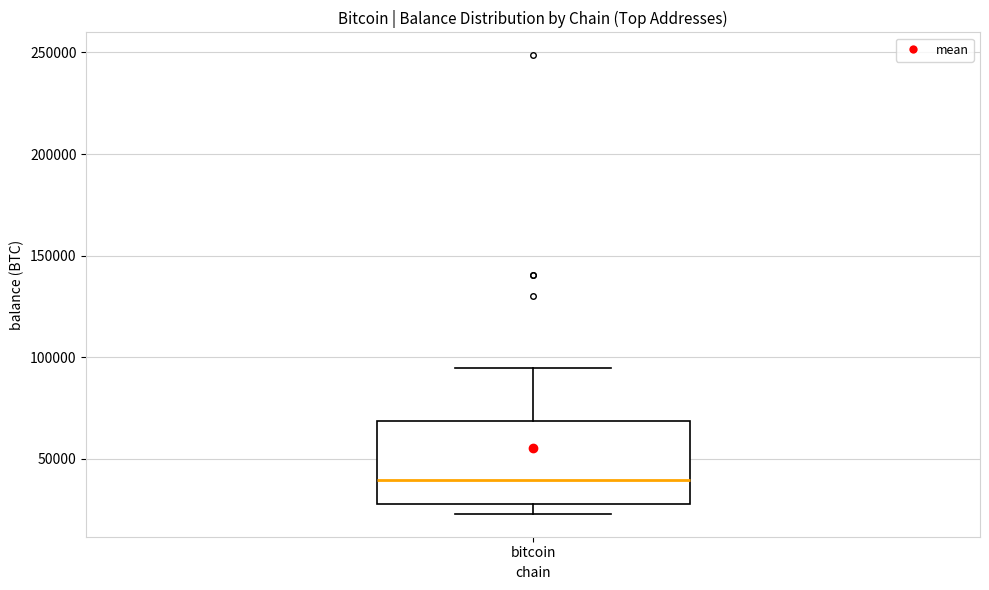

Where does the upper whisker of the box for bitcoin end on the y-axis? The values are not printed on the chart, so give them approximately, as read against the axis.

95000